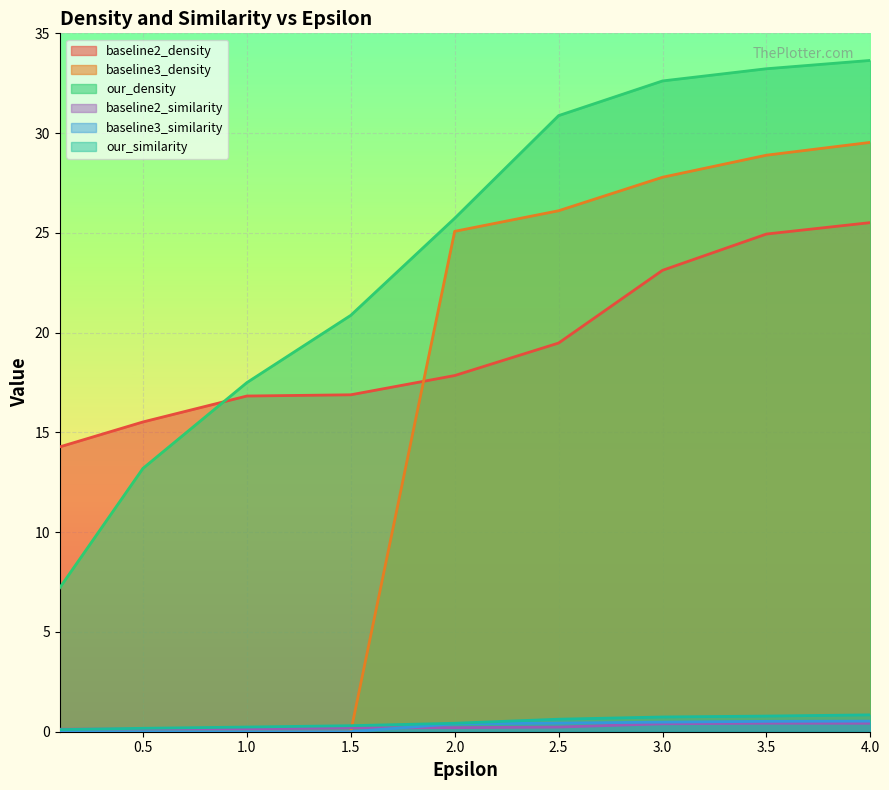

What is the difference between the highest and lowest values at 2.5?

30.6